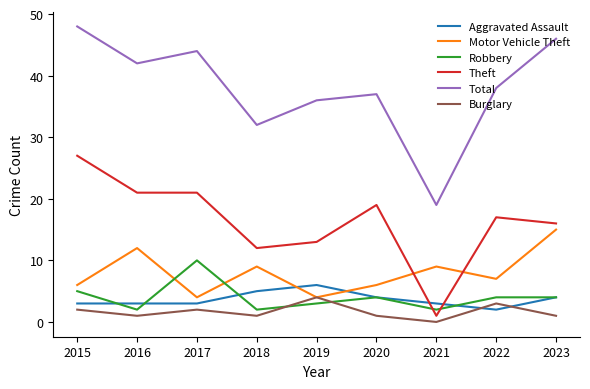

Which label corresponds to the largest value in the chart?

2015